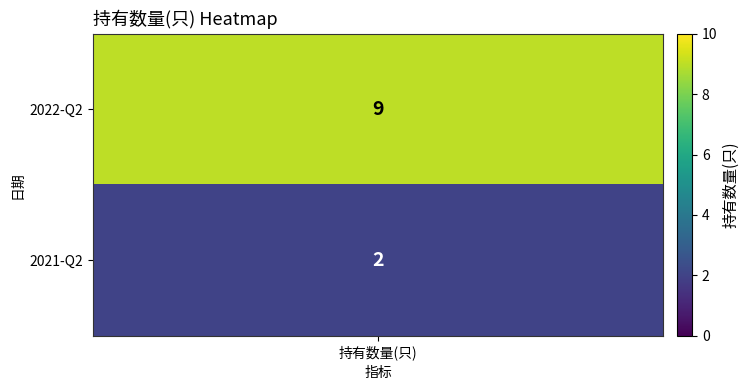

What is the sum of the values at 2021-Q2 and 2022-Q2?

11